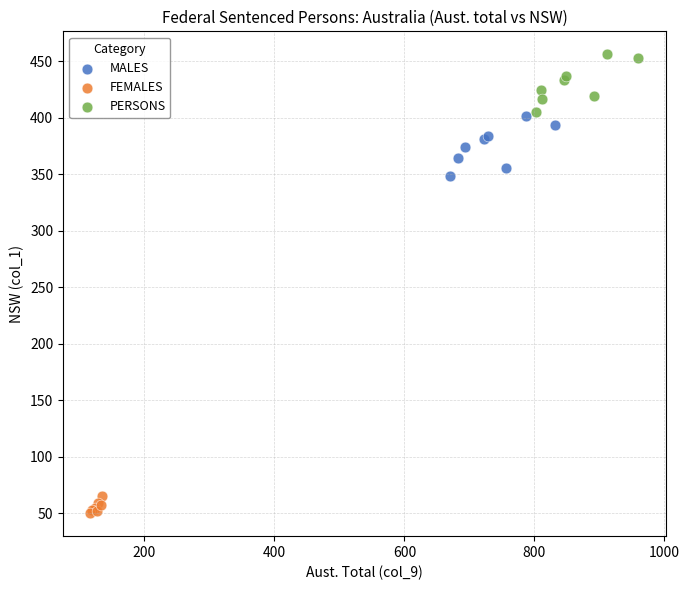

Which series reaches the maximum Y coordinate?

PERSONS